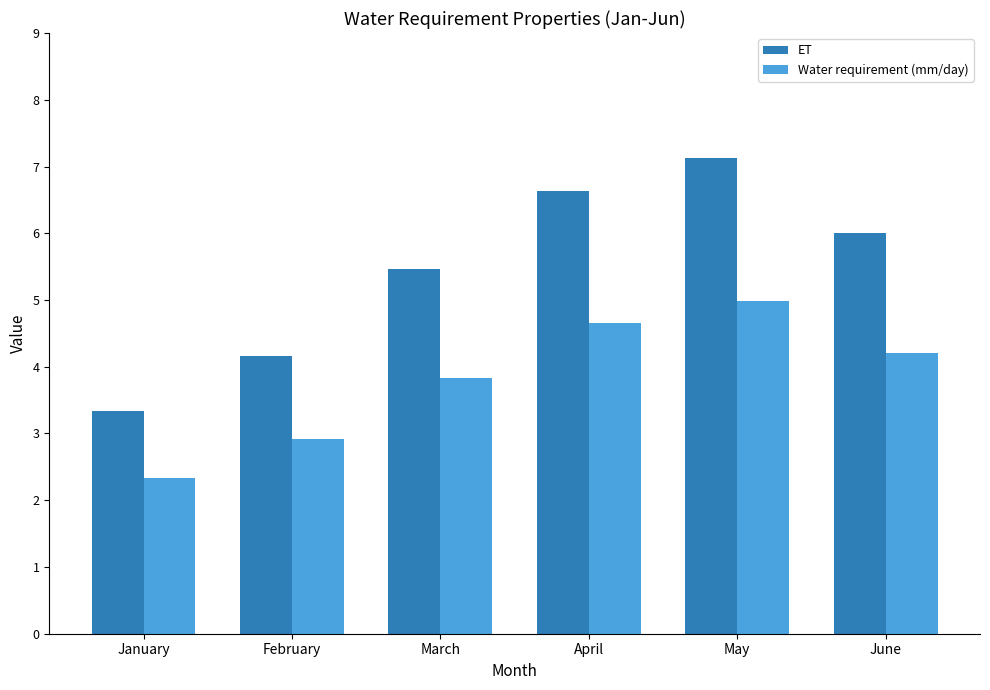

How many bars are there in each group?

2